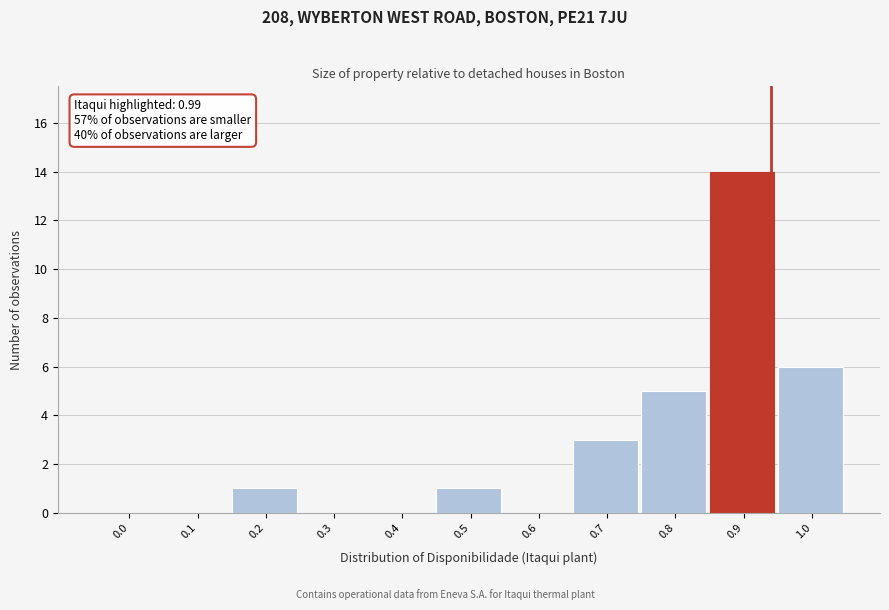

Reading left to right, list all the values displayed in this chart.

0.0=0	0.1=0	0.2=1	0.3=0	0.4=0	0.5=1	0.6=0	0.7=3	0.8=5	0.9=14	1.0=6